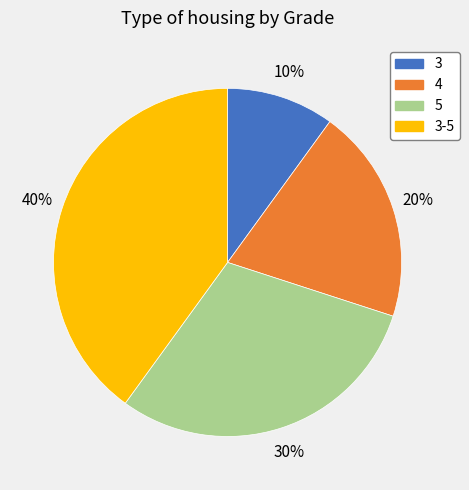

Is there any slice that represents more than half of the pie?

No